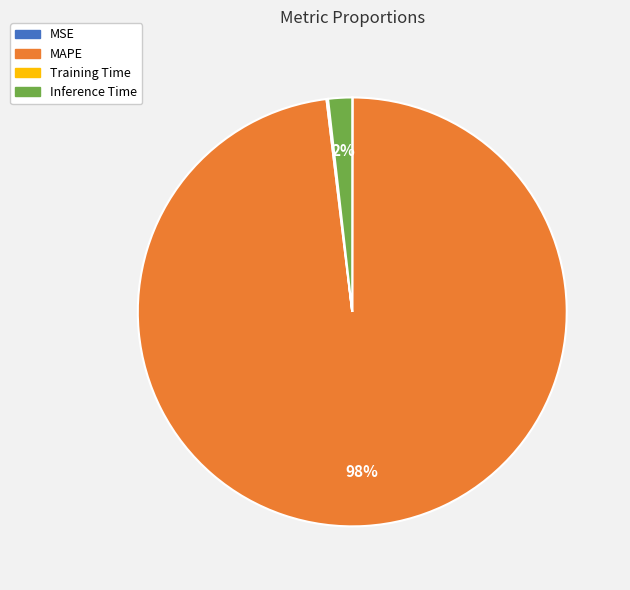

Which slice represents more than half of the pie?

MAPE